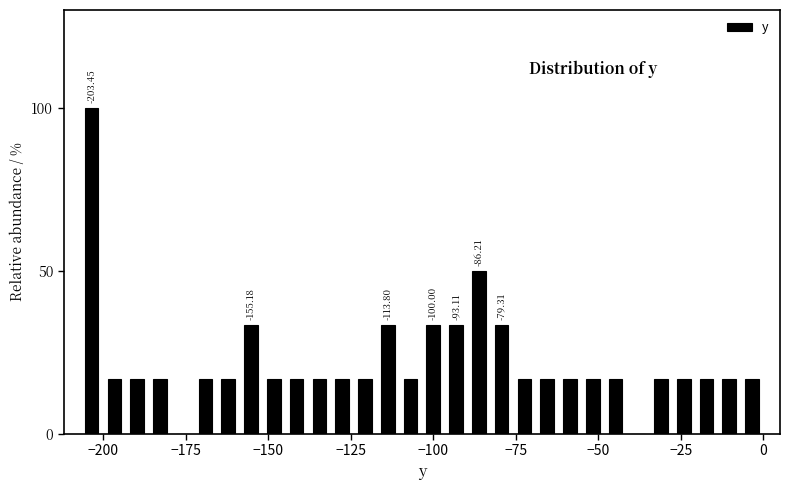

Around what value on the x-axis is the tallest bar? Give the approximate position of its centre, as read against the axis.

-205